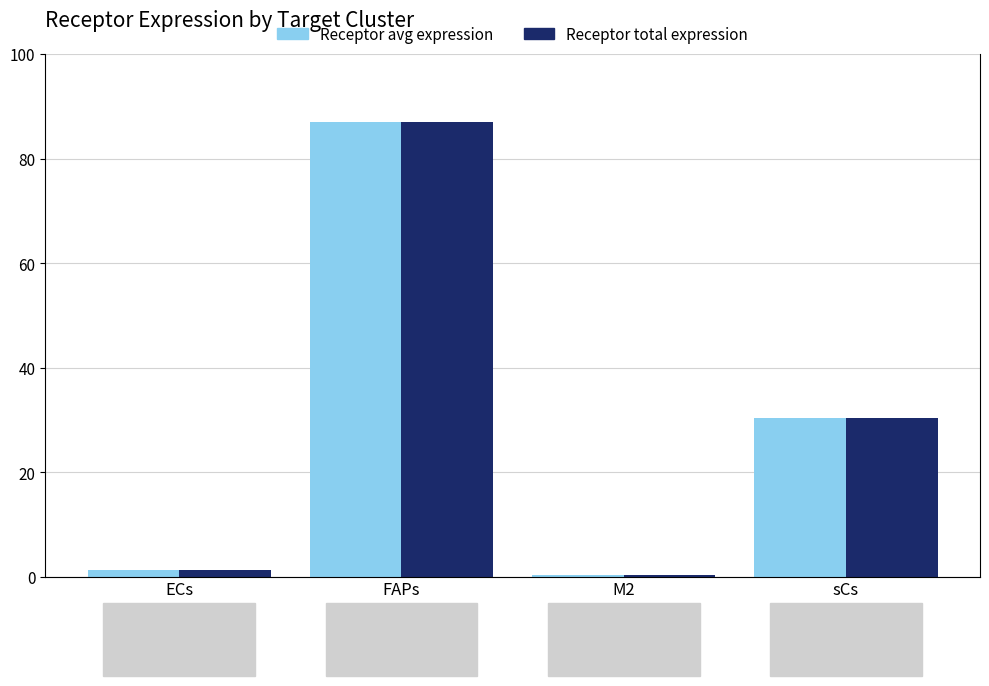

What is the sum of all Receptor total expression value values?

118.9